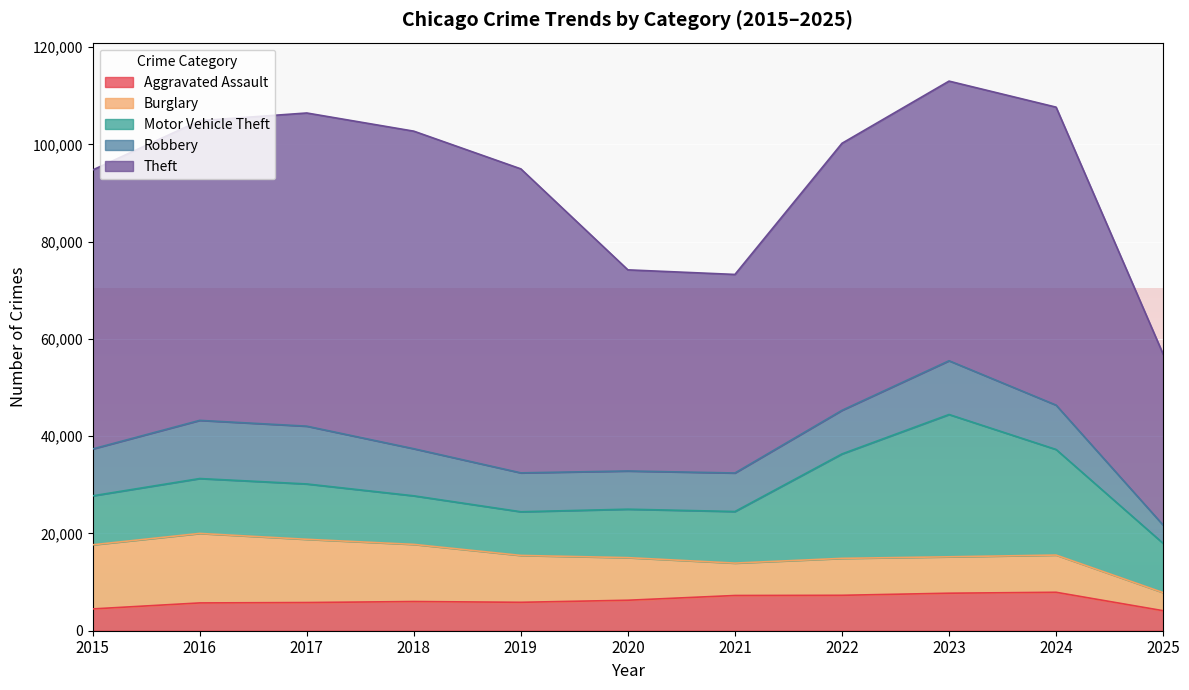

What is the average value of the Aggravated Assault series?

6213